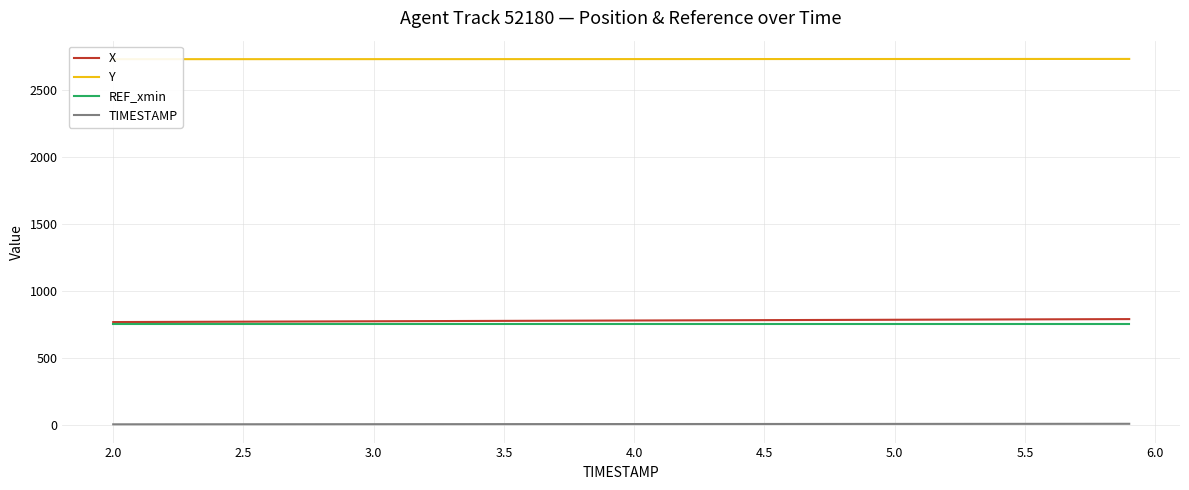

What is the minimum value shown in the chart?

2.0